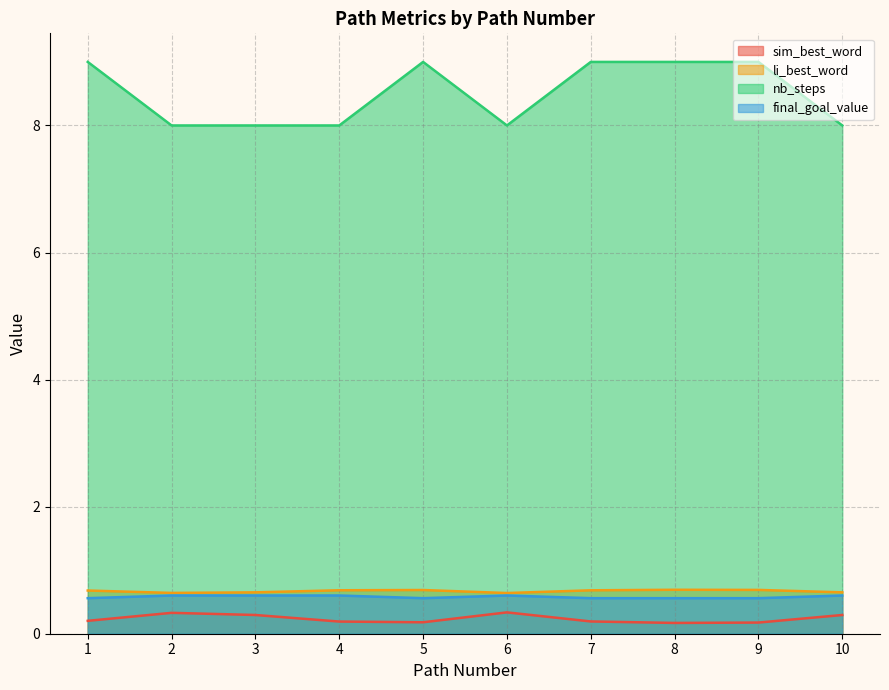

At which category does sim_best_word reach its first local peak?

2